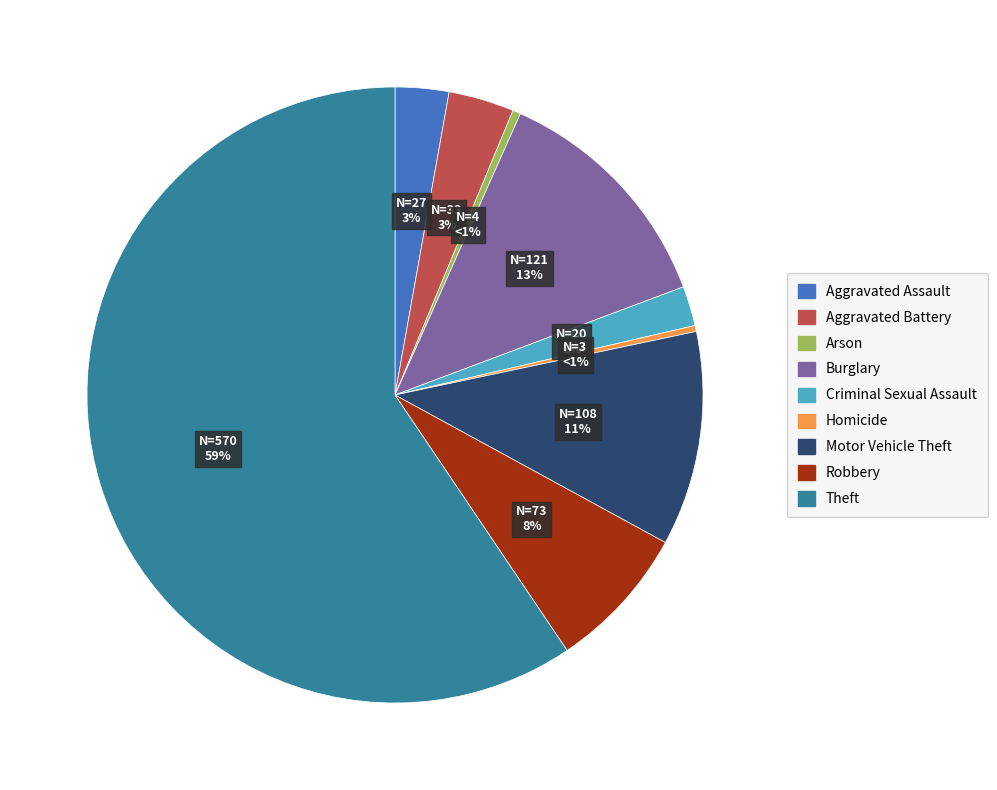

What percentage is the Aggravated Assault slice, to the nearest percent?

3%